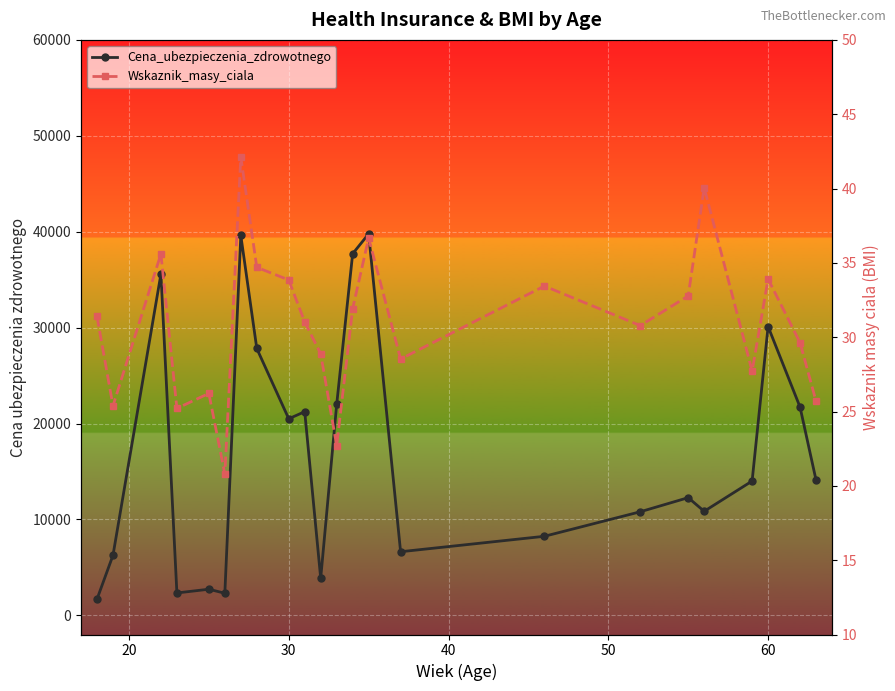

At how many categories does at least one series exceed 24633?

6